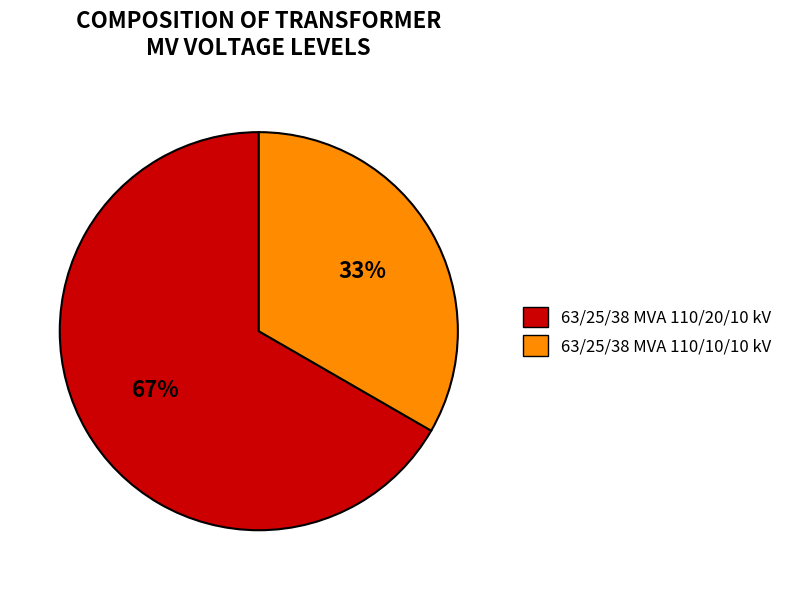

Which slice is the largest?

63/25/38 MVA 110/20/10 kV